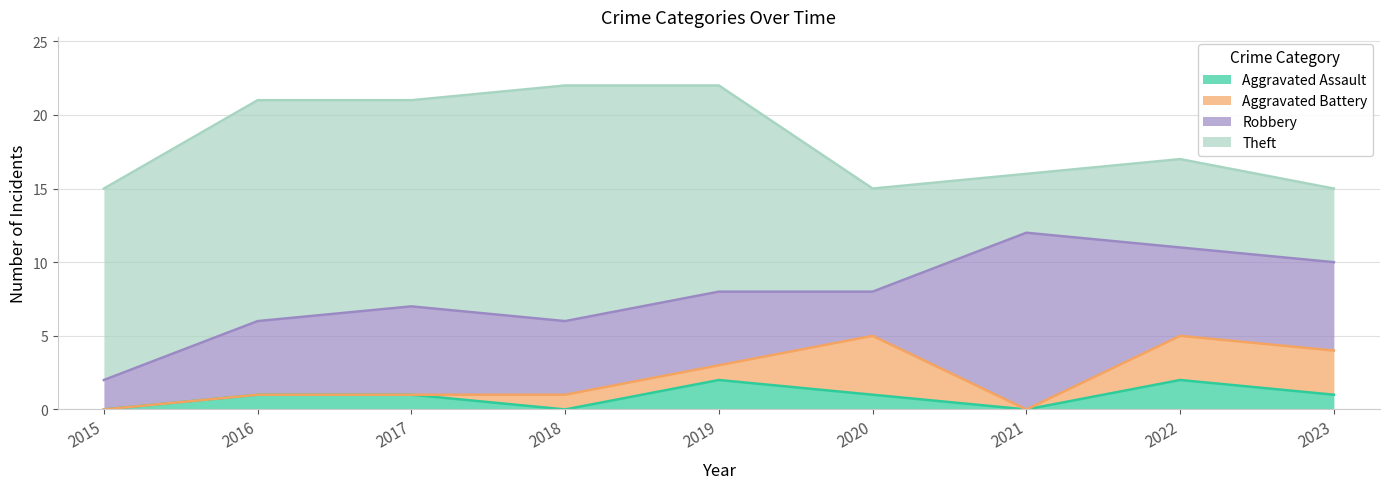

Which category has the lowest value in the Aggravated Assault series?

2015